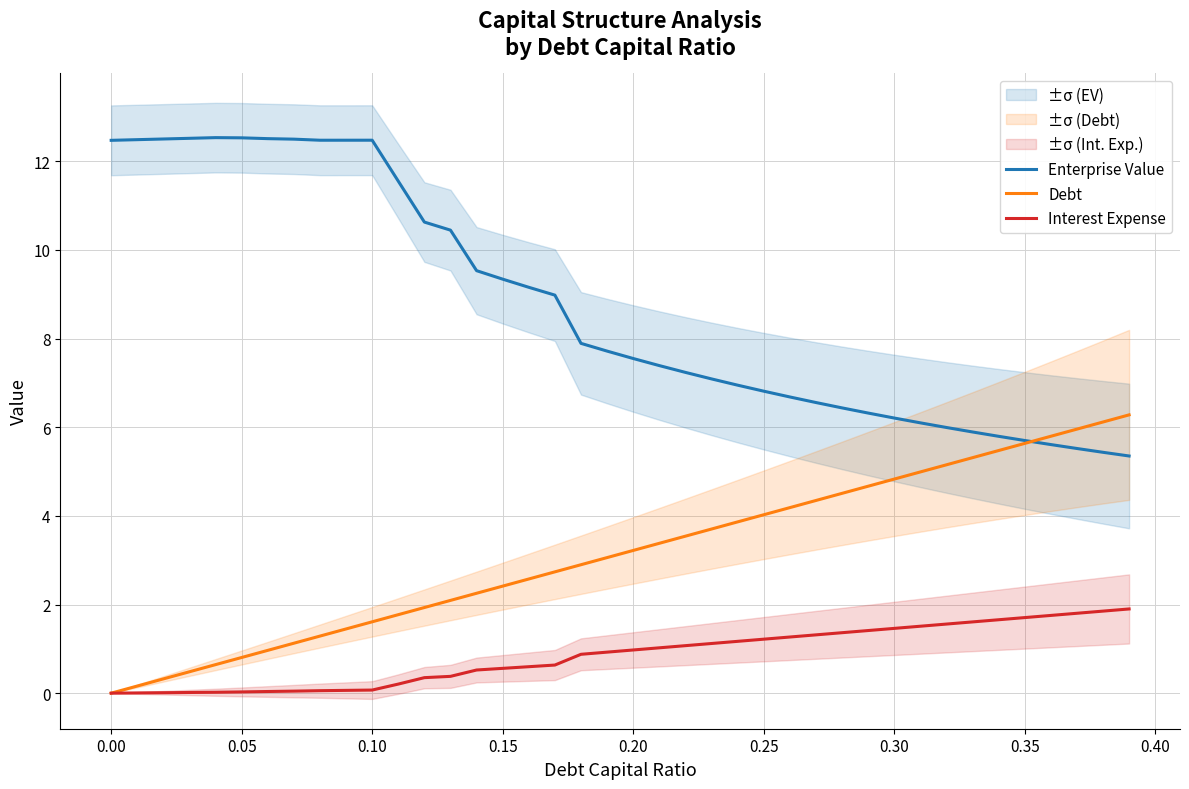

The value of Interest Expense at 0.15 is 0.6. True or false?

True